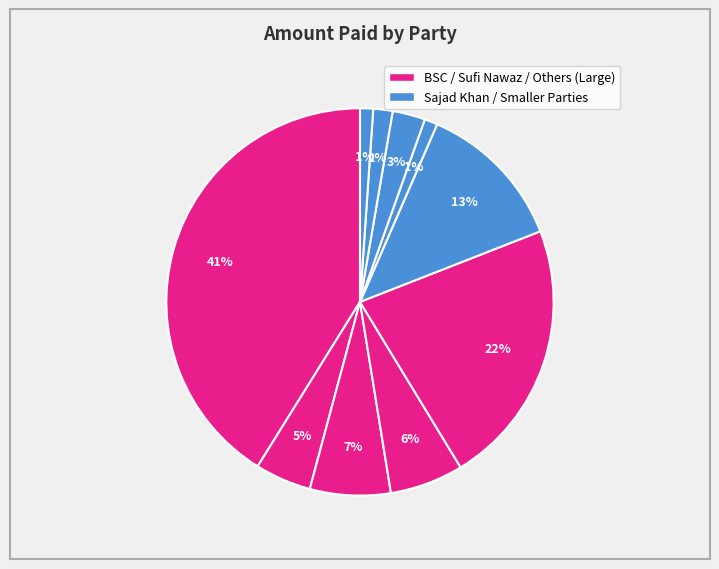

Does any single category account for the majority?

No